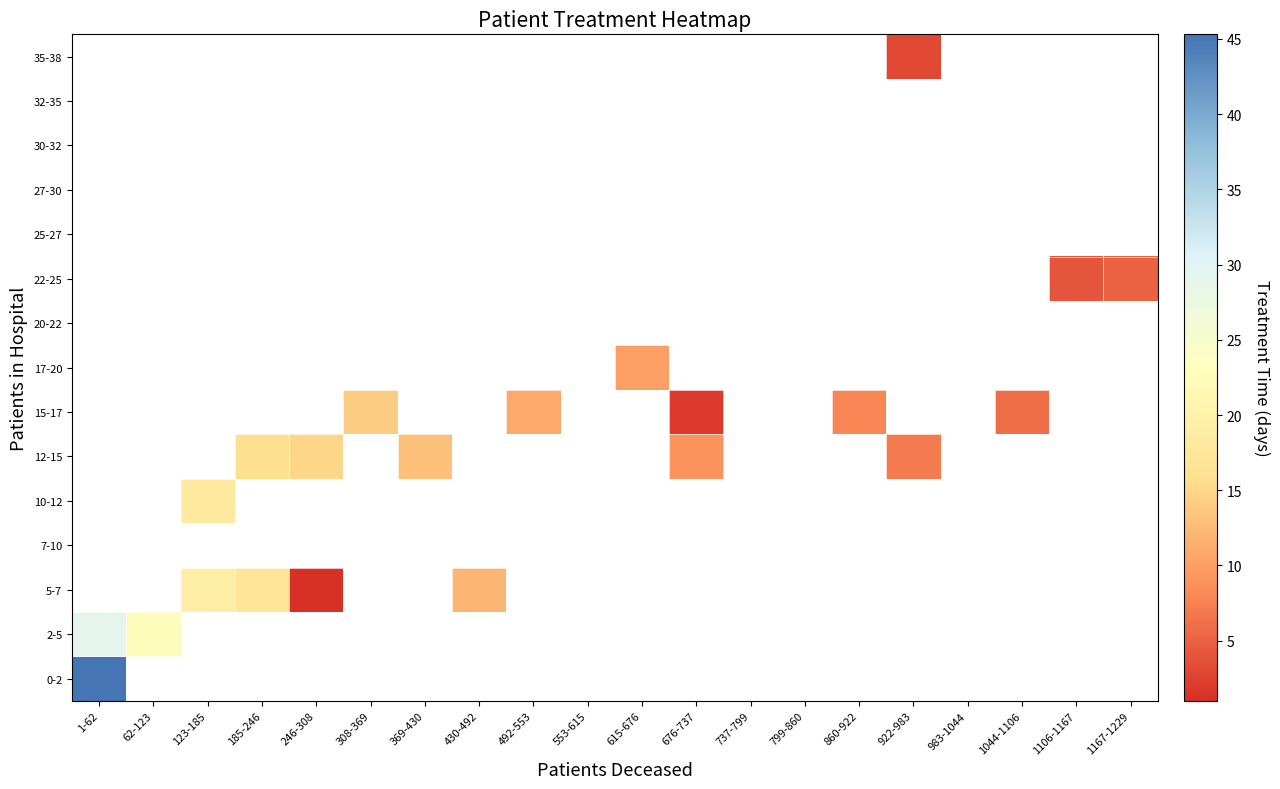

Rank the series by their maximum value, from highest to lowest.

0-2, 2-5, 5-7, 7-10, 10-12, 12-15, 15-17, 17-20, 20-22, 22-25, 25-27, 27-30, 30-32, 32-35, 35-38